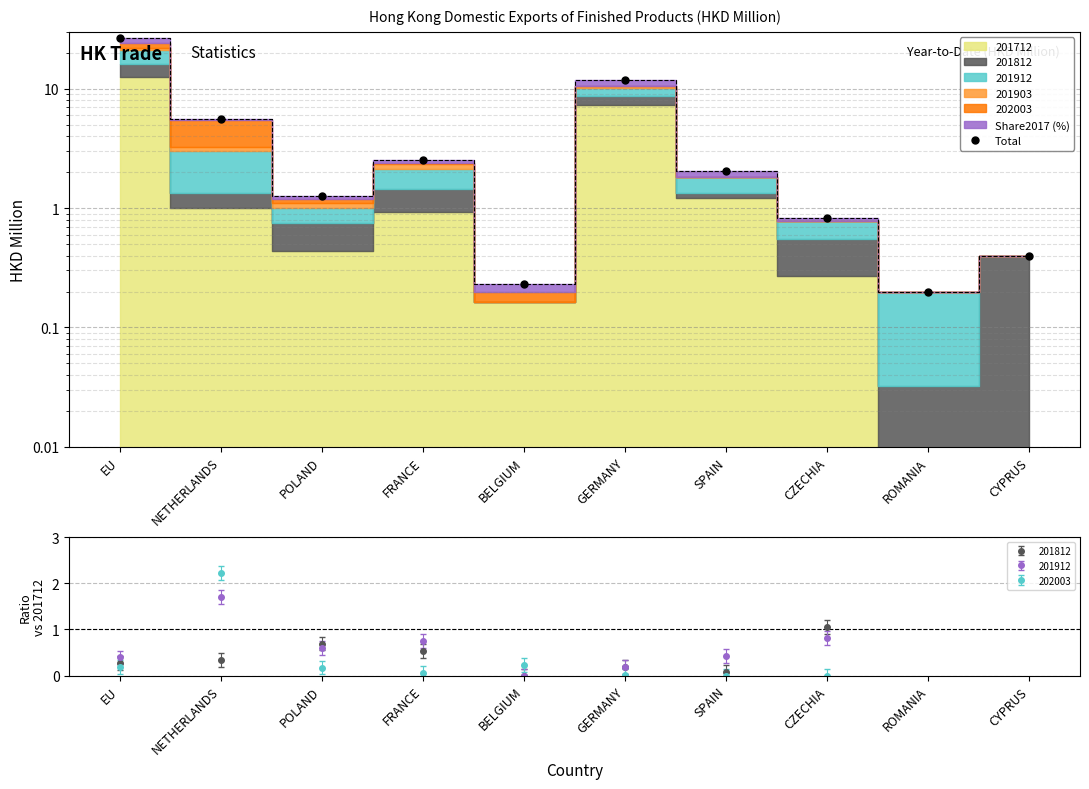

What is the label of the 8th point from the left?

CZECHIA